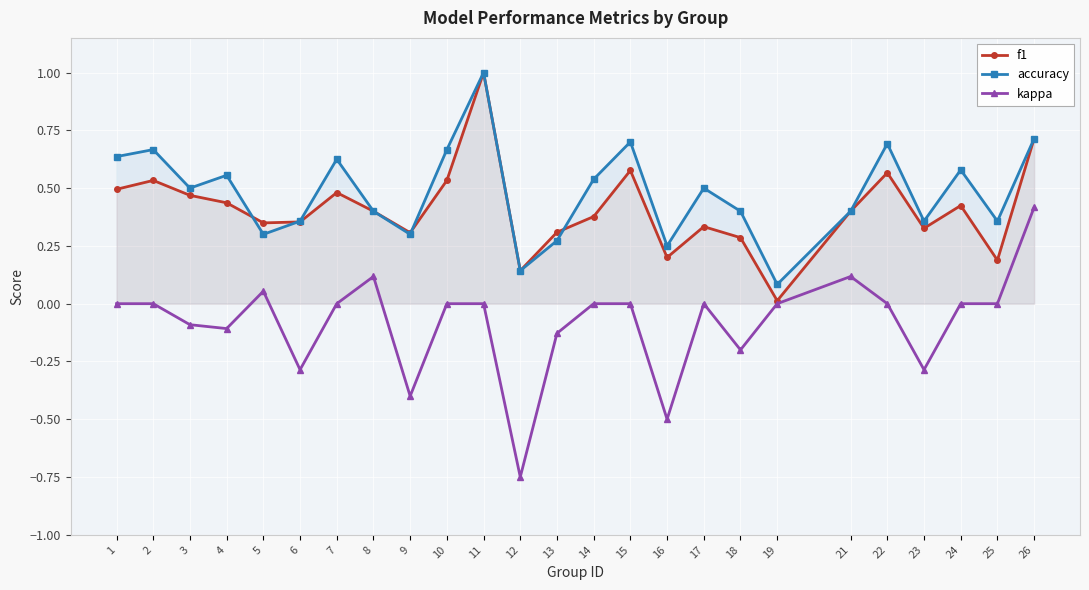

Is this an area chart (filled region under the line)?

No